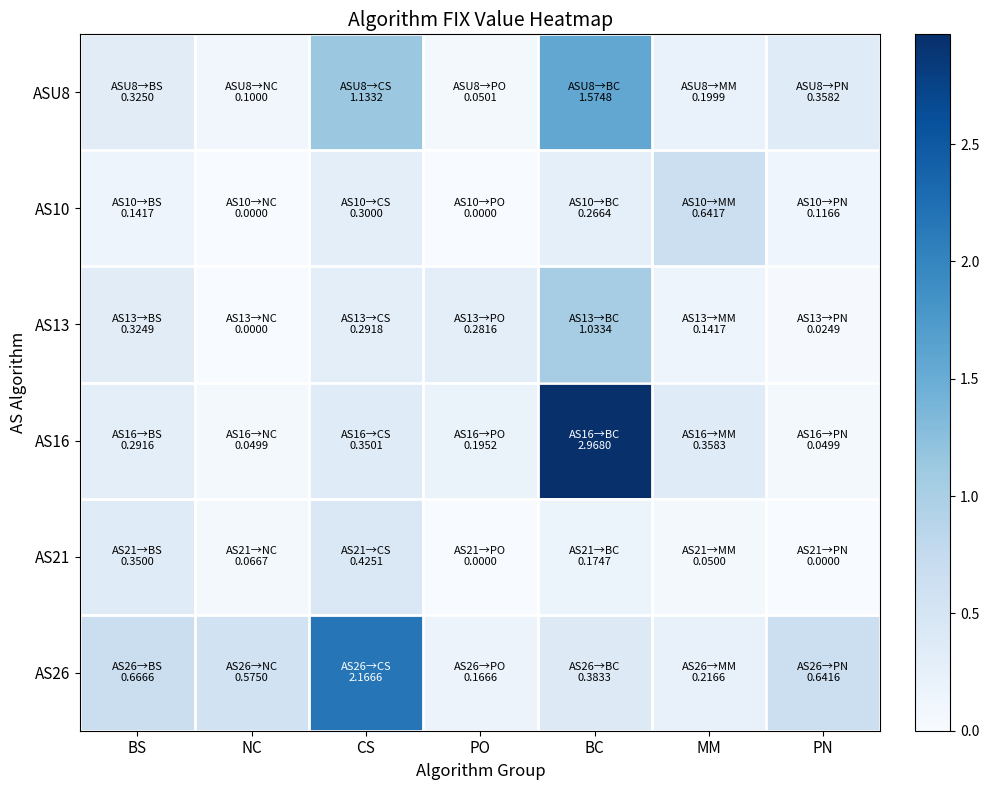

At how many categories does at least one series exceed 1?

2